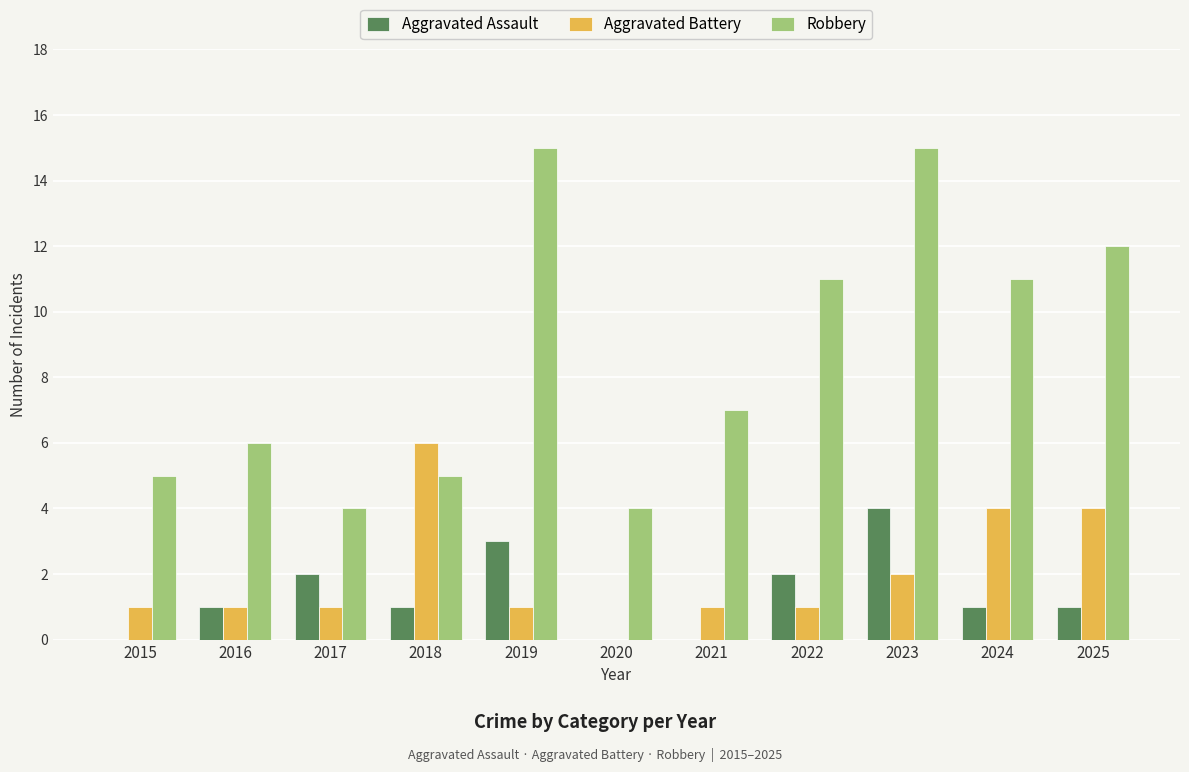

Are the bars grouped side by side (vs. stacked)?

Yes